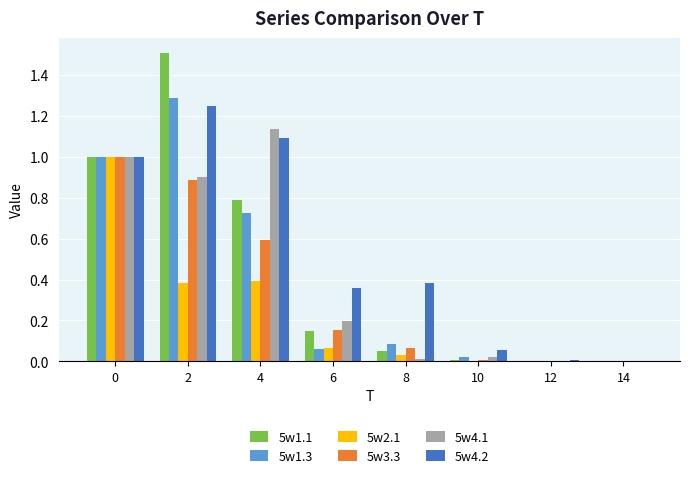

Which category has the highest value across all series?

2